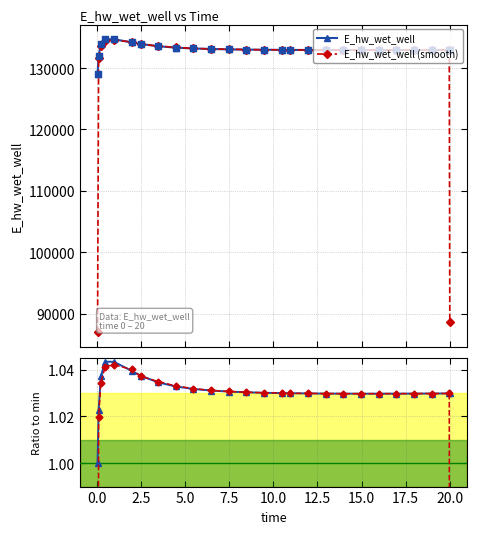

What is the value of the E_hw_wet_well point at the 4th from the left?

134692.8